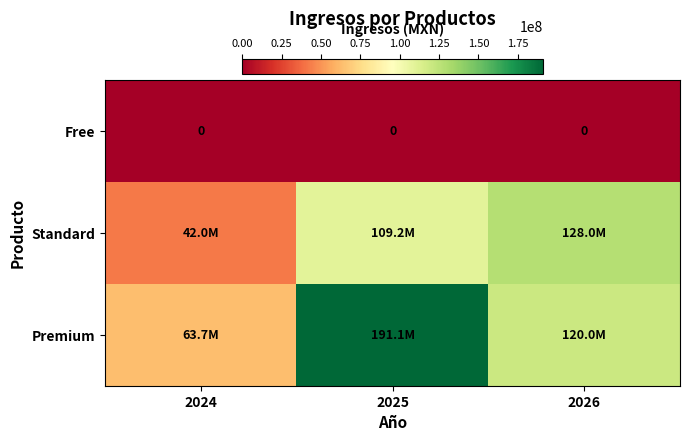

The Free series shows 0 at 2025. True or false?

True